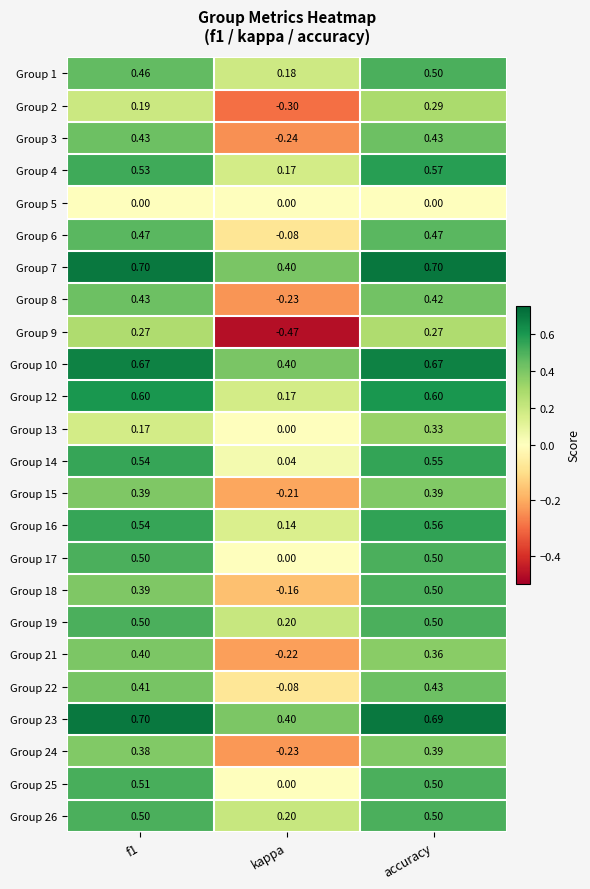

Which category has the lowest value across all series?

kappa